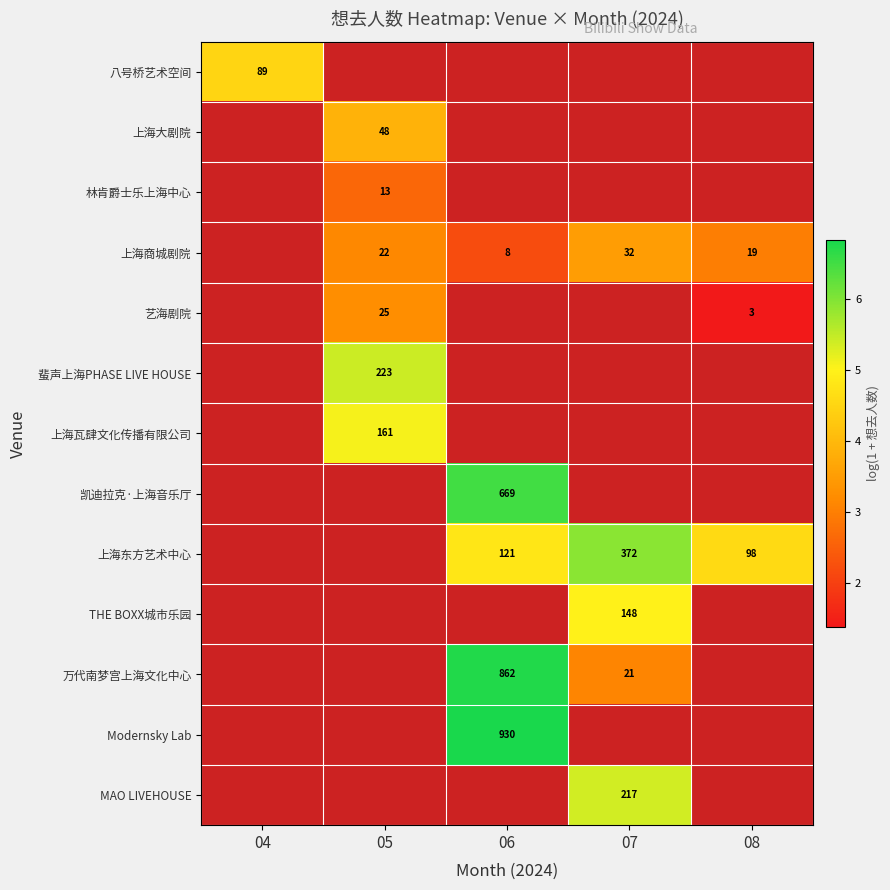

Rank the categories by 八号桥艺术空间 value from highest to lowest.

04, 05, 06, 07, 08